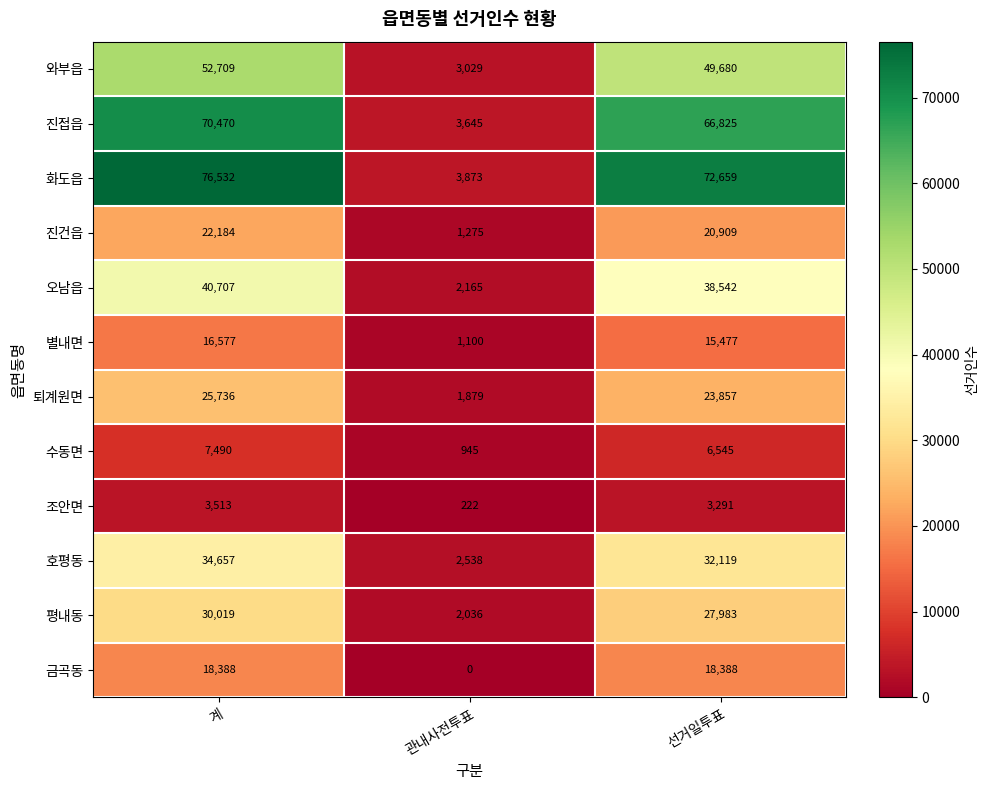

Which series has the largest range (max minus min)?

화도읍